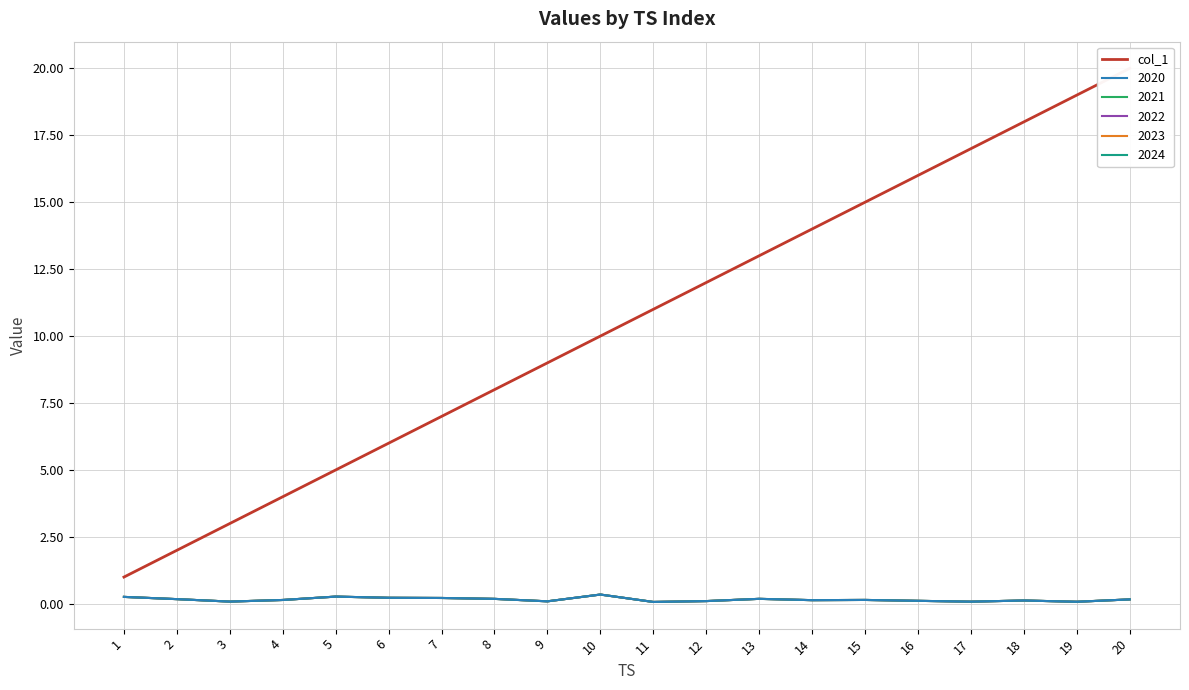

Which label corresponds to the largest value in the chart?

20